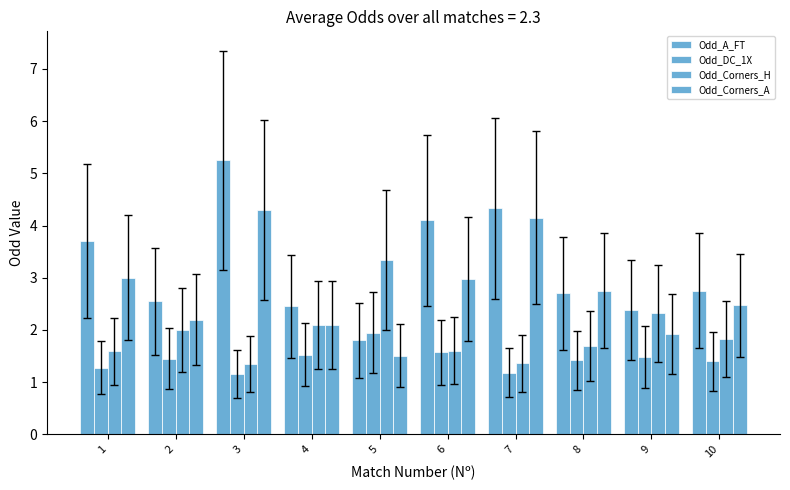

What is the value of the Odd_A_FT bar at the 9th from the left?

2.4